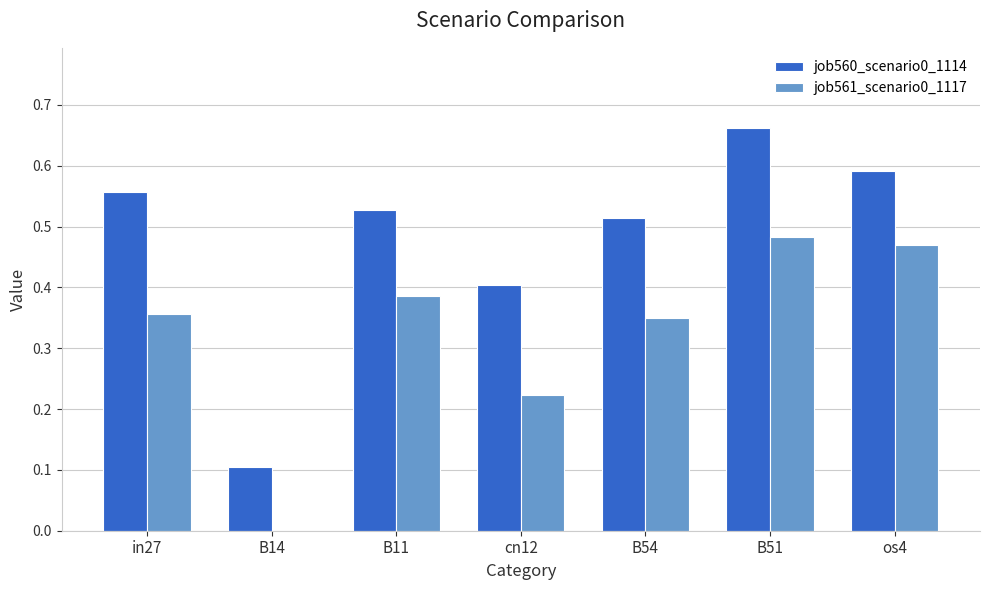

What is the spread (max minus min) of values at B14?

0.1